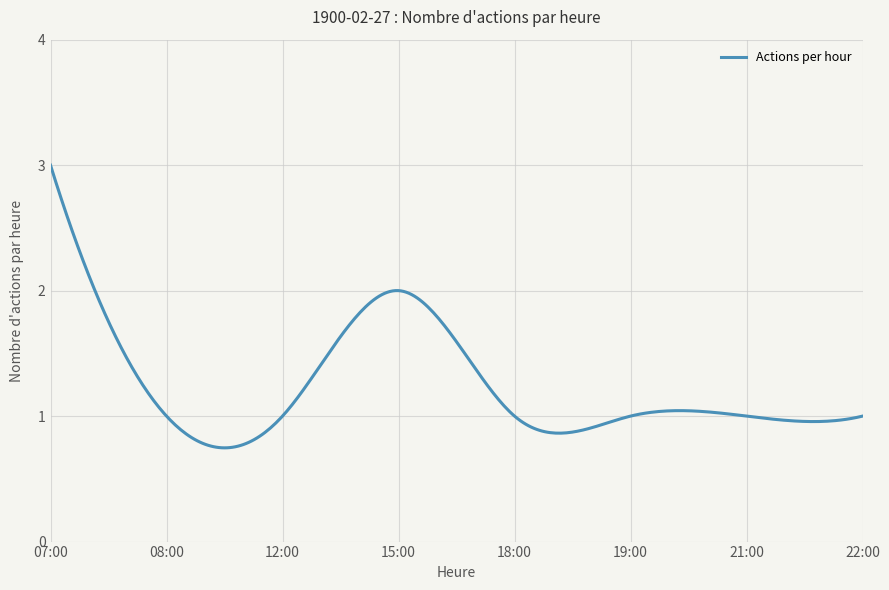

What is the greatest value displayed?

3.0